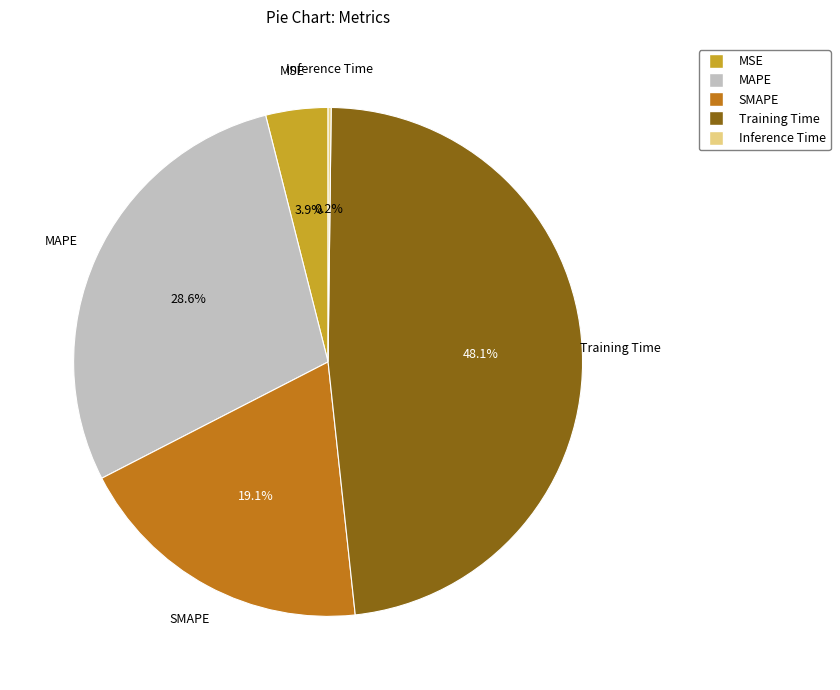

Which has a higher value, Training Time or SMAPE?

Training Time